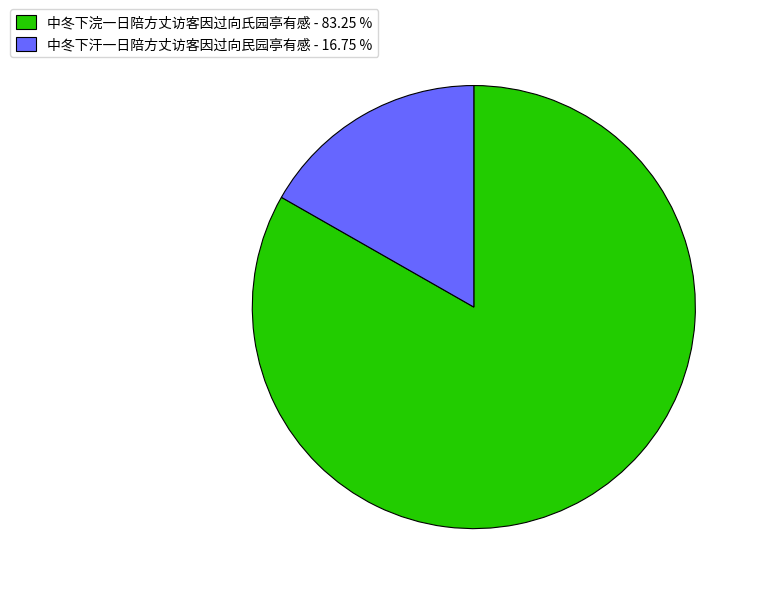

Which has a higher value, 中冬下汗一日陪方丈访客因过向民园亭有感 - 16.75 % or 中冬下浣一日陪方丈访客因过向氏园亭有感 - 83.25 %?

中冬下浣一日陪方丈访客因过向氏园亭有感 - 83.25 %